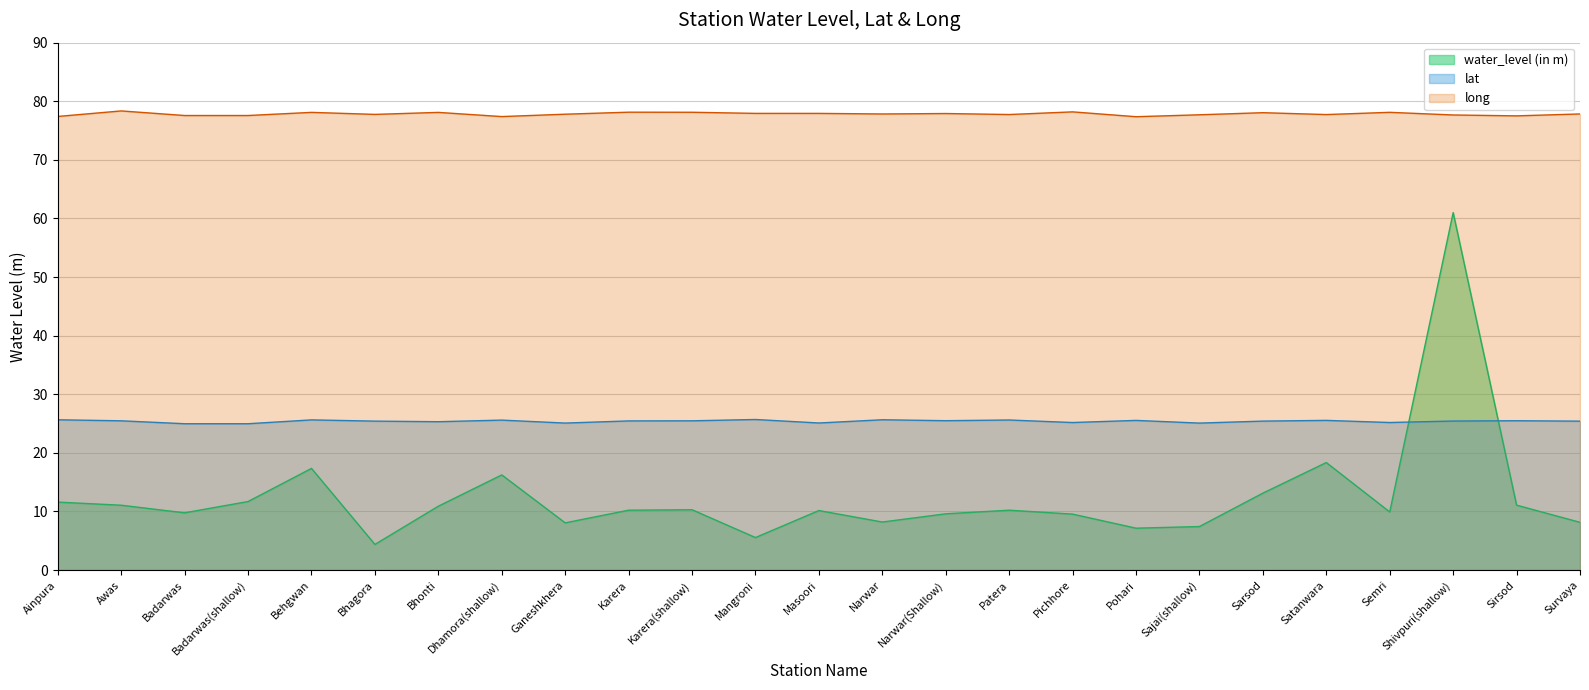

Between Masoori and Sajai(shallow), which is larger?

Masoori